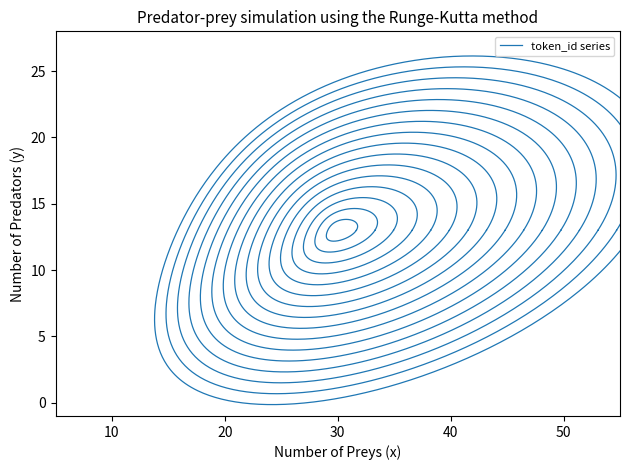

True or false: the data shows 21 at 11.

False